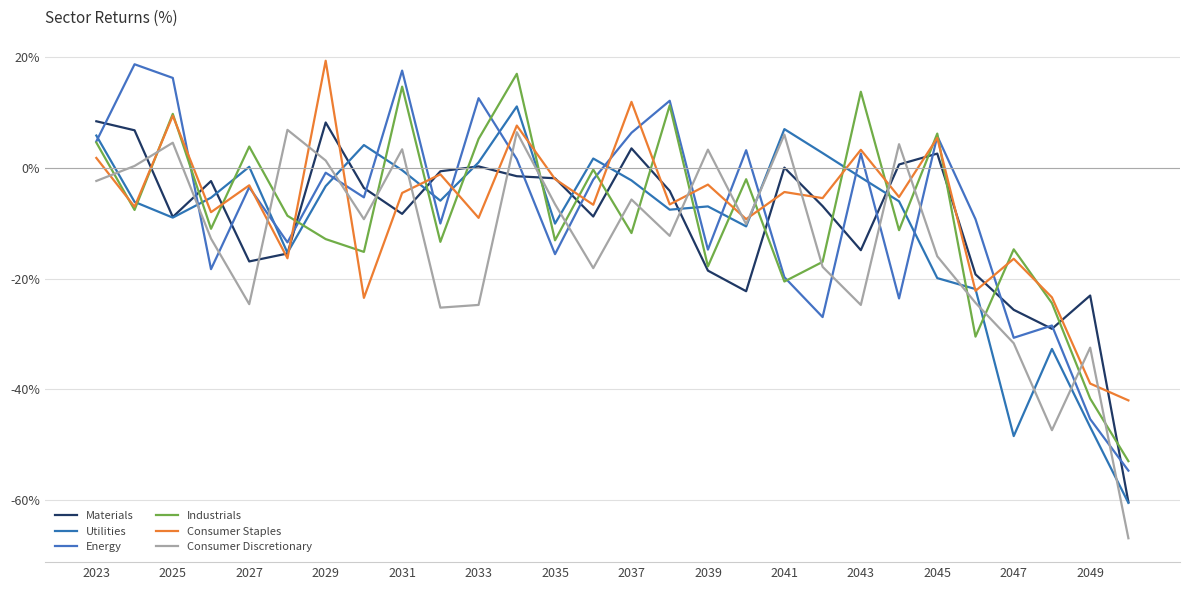

What is the smallest value displayed?

-66.9